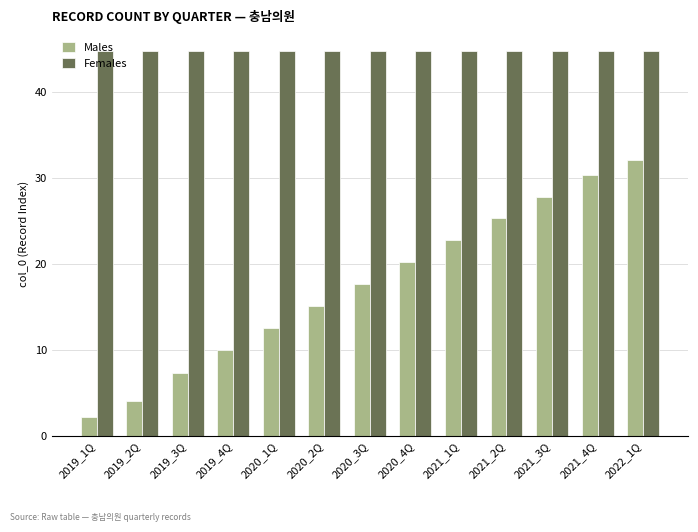

What is the label of the 4th bar from the right?

2021_2Q